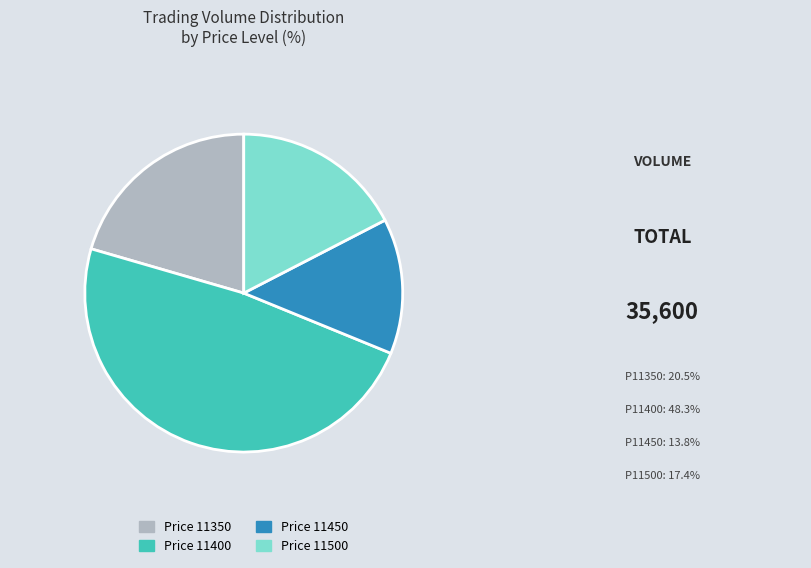

Rank the categories by value from highest to lowest.

Price 11400, Price 11350, Price 11500, Price 11450